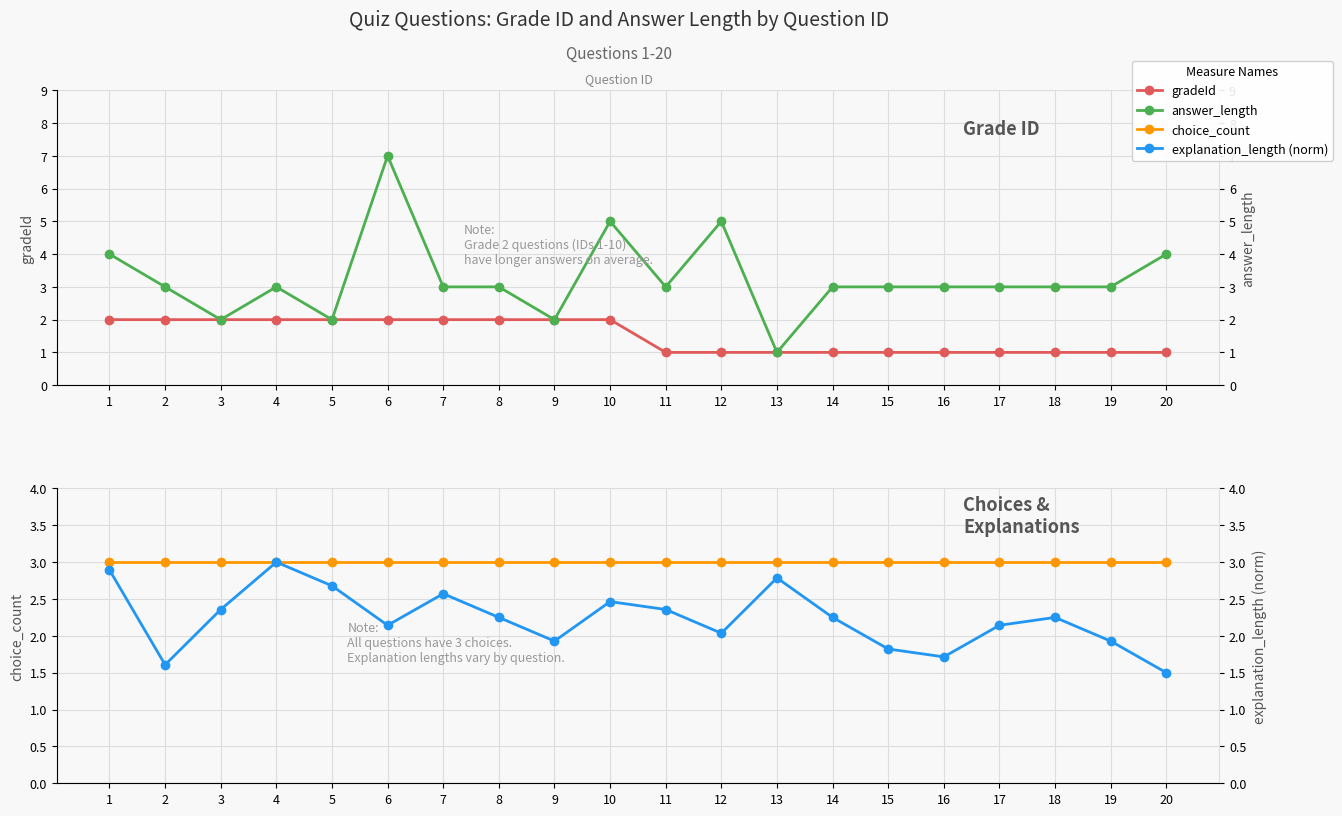

True or false: gradeId and answer_length intersect in this chart.

False